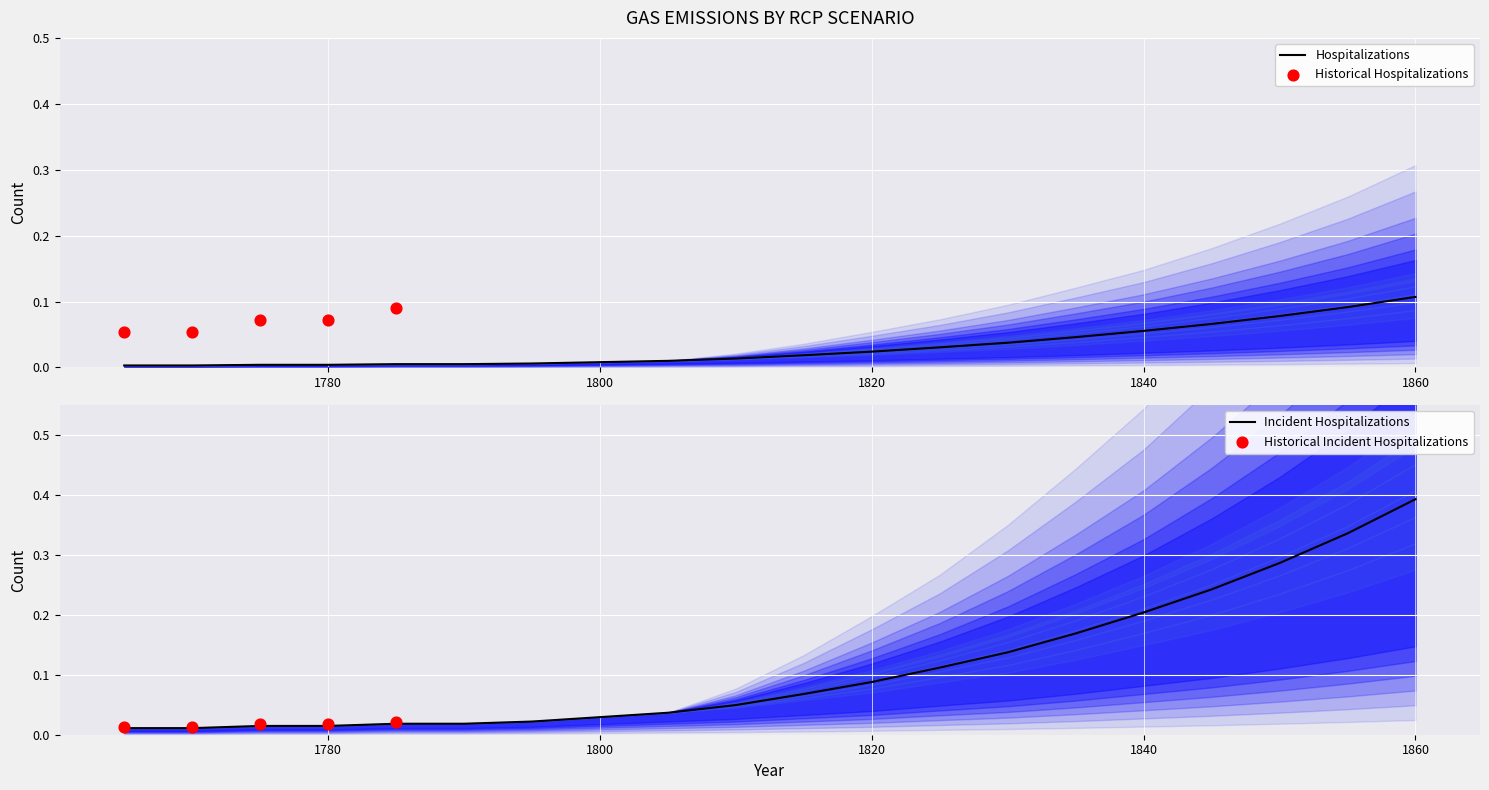

Which category has the highest value in the Hospitalizations series?

1860